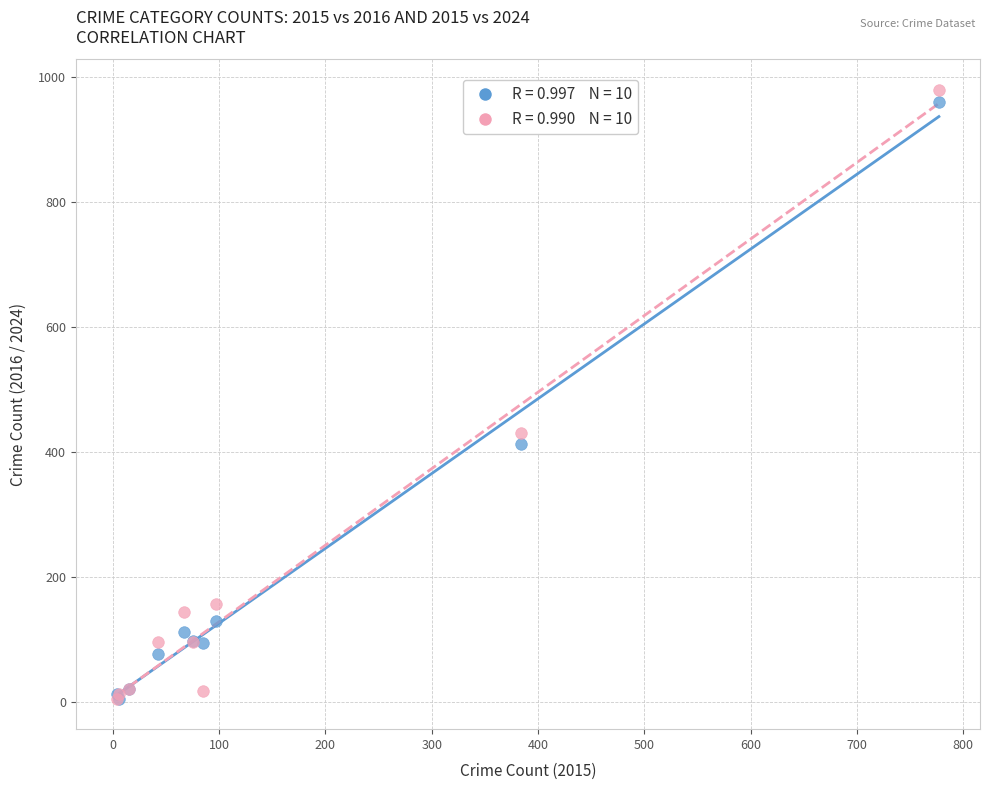

Across all series, what Y value is closest to 492?

430